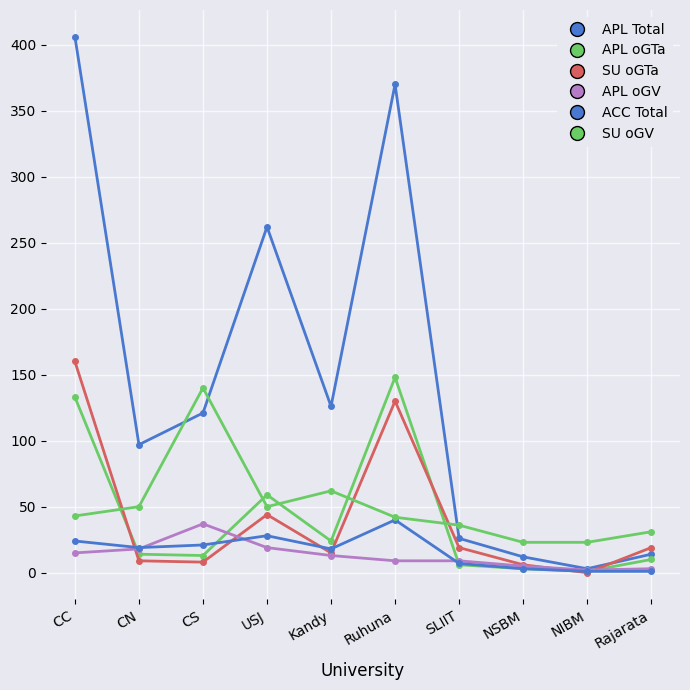

How many series are shown in this chart?

6